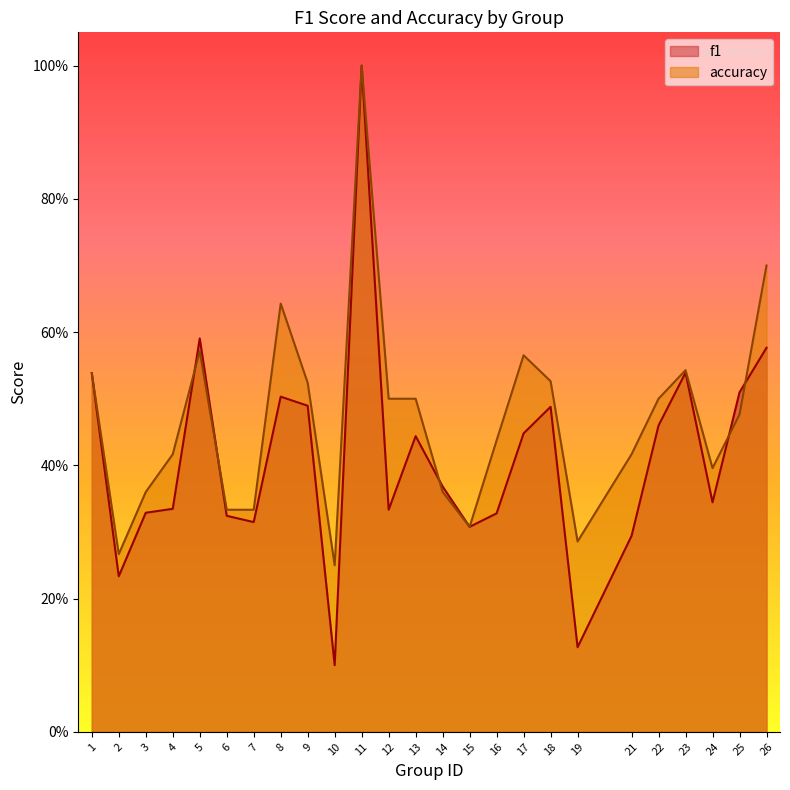

What are all the series names shown in the legend?

f1, accuracy